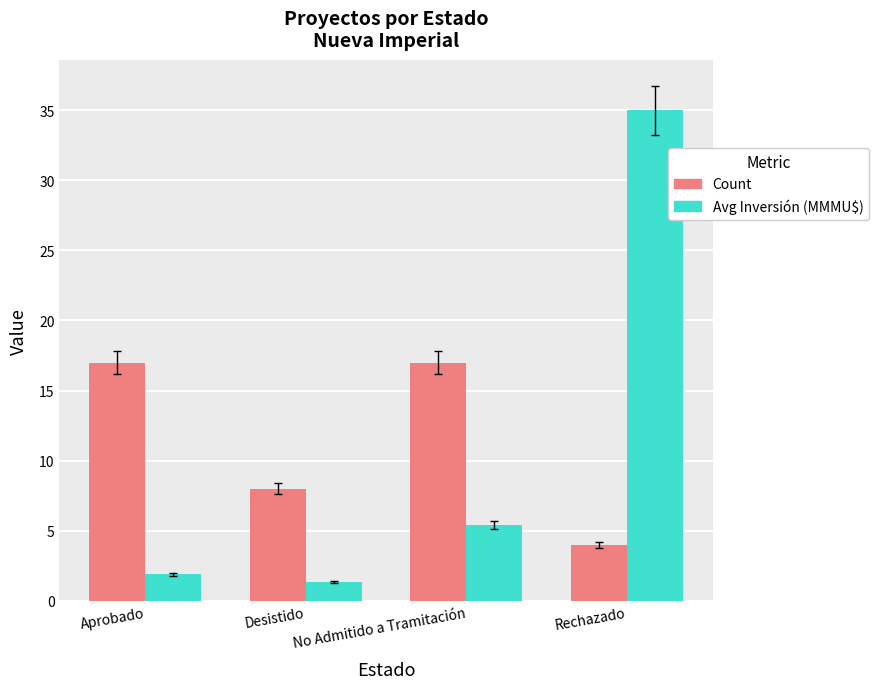

Where is Avg Inversión (MMMU$) nearest to the value 18?

No Admitido a Tramitación